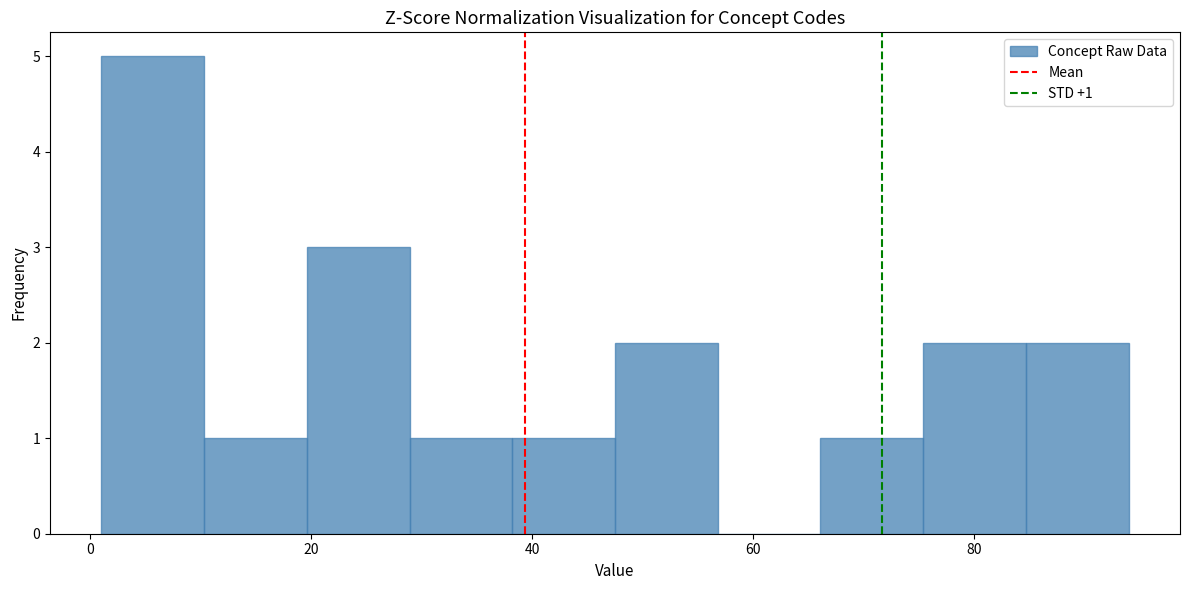

Over which range of the x-axis is the bar tallest?

2 to 10